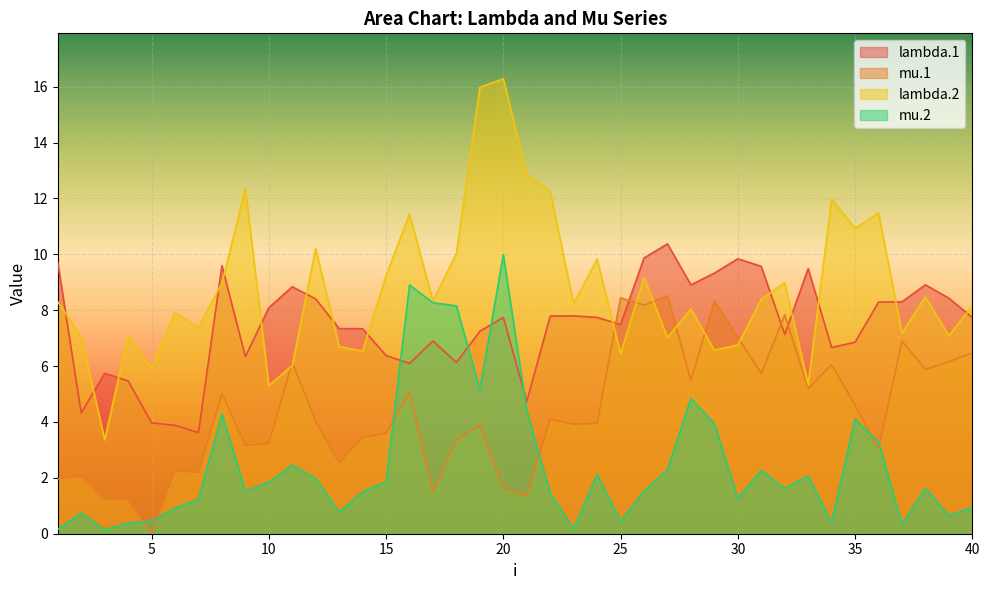

Which series has the widest spread of values?

lambda.2